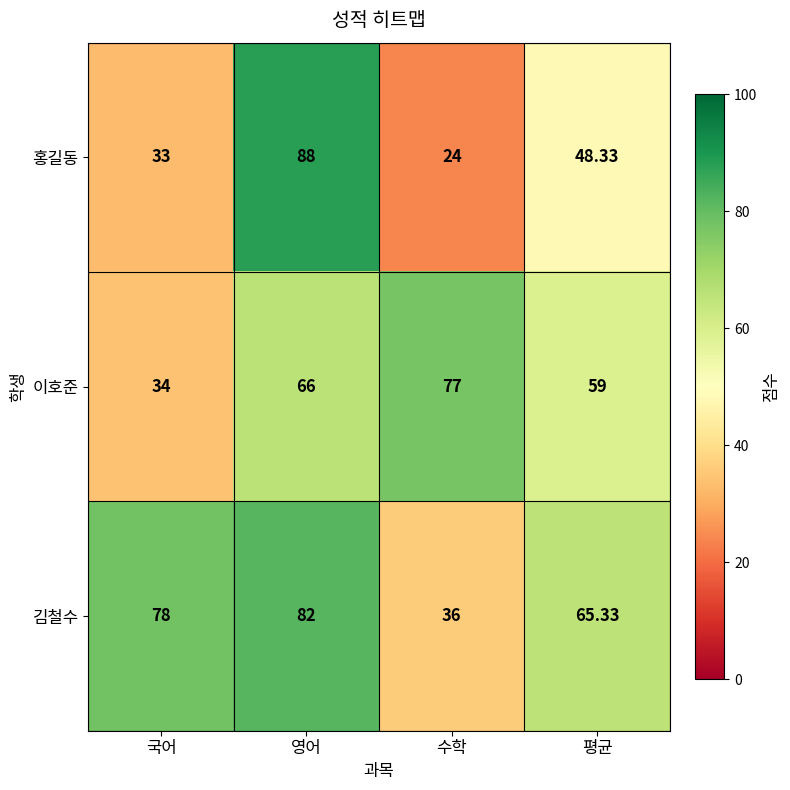

Which series has the largest total across all categories?

김철수